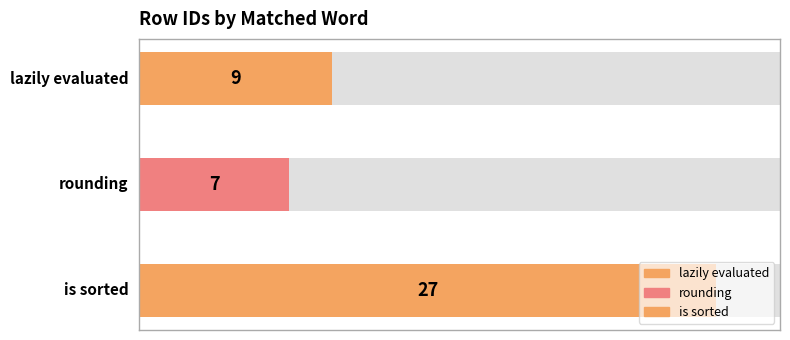

Which has a higher value, is sorted or rounding?

is sorted